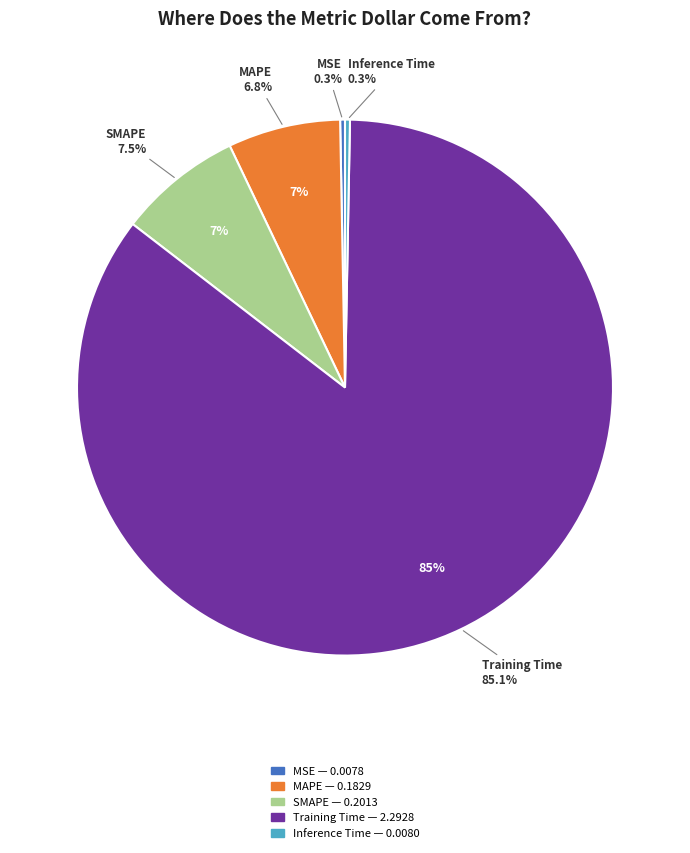

How much of the chart is everything except MSE?

99.7%